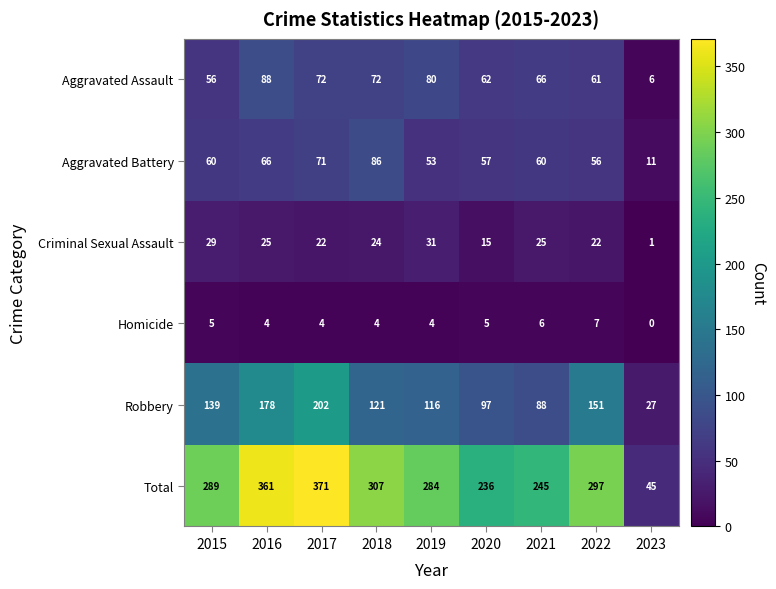

True or false: Aggravated Assault has a value of 66 at 2021.

True